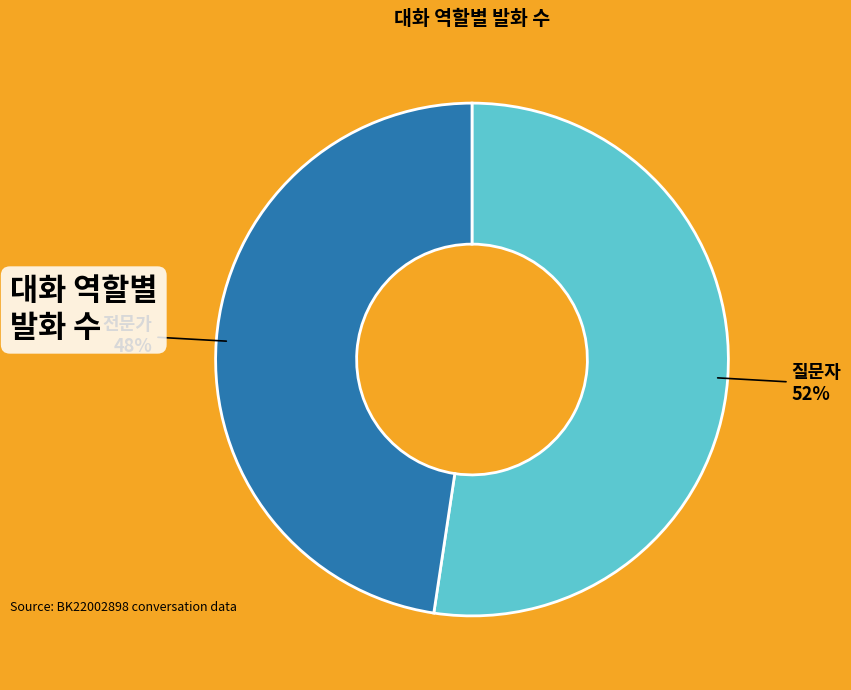

The 질문자 slice represents 38% of the pie. True or false?

False